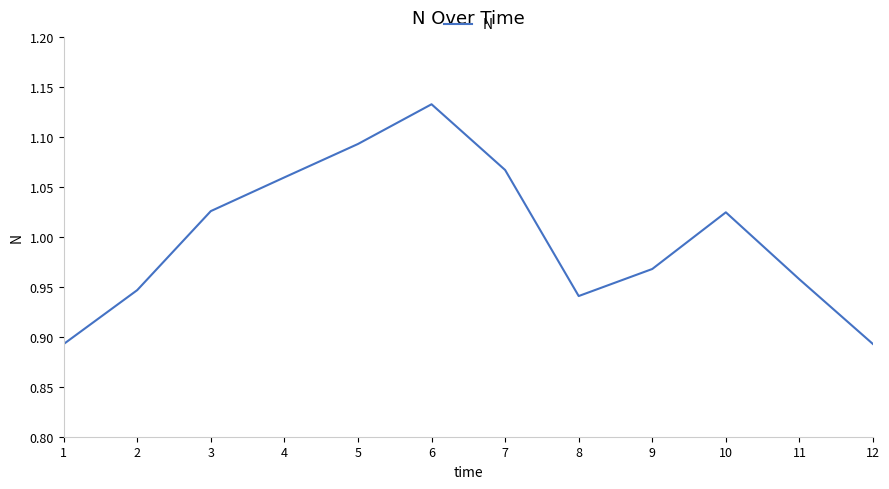

At which label does the data first exceed 1?

3